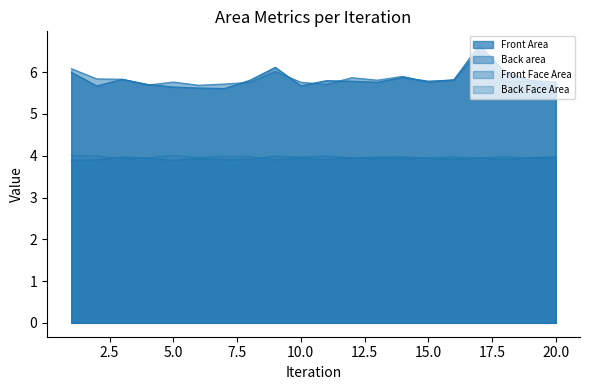

At which category does Back Face Area reach its first local valley?

3